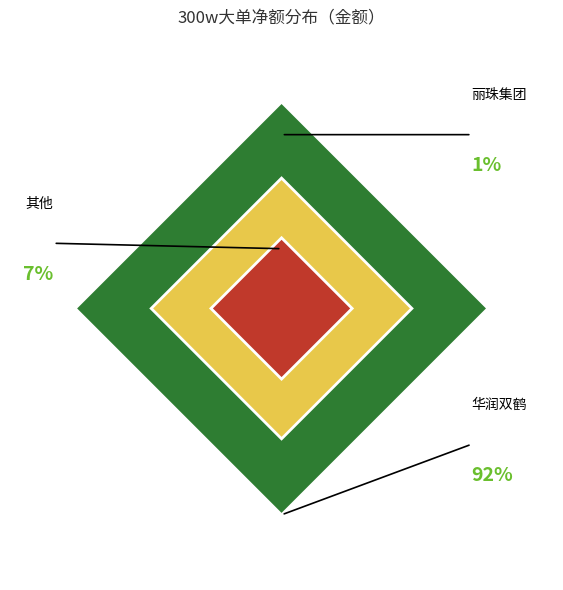

Which category has the biggest portion of the pie?

华润双鹤